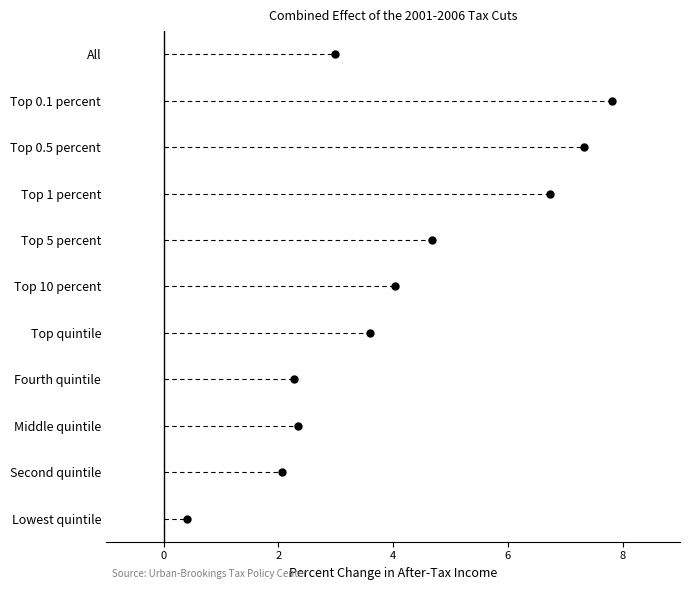

What is the sum of the values at Lowest quintile and Top quintile?

4.0